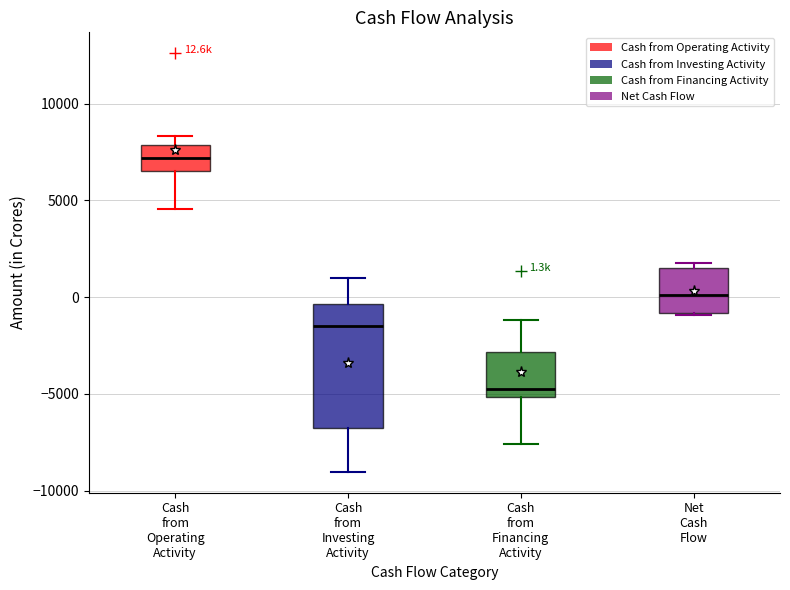

Comparing the boxes themselves (not the whiskers), which one is the tallest?

Cash from Investing Activity